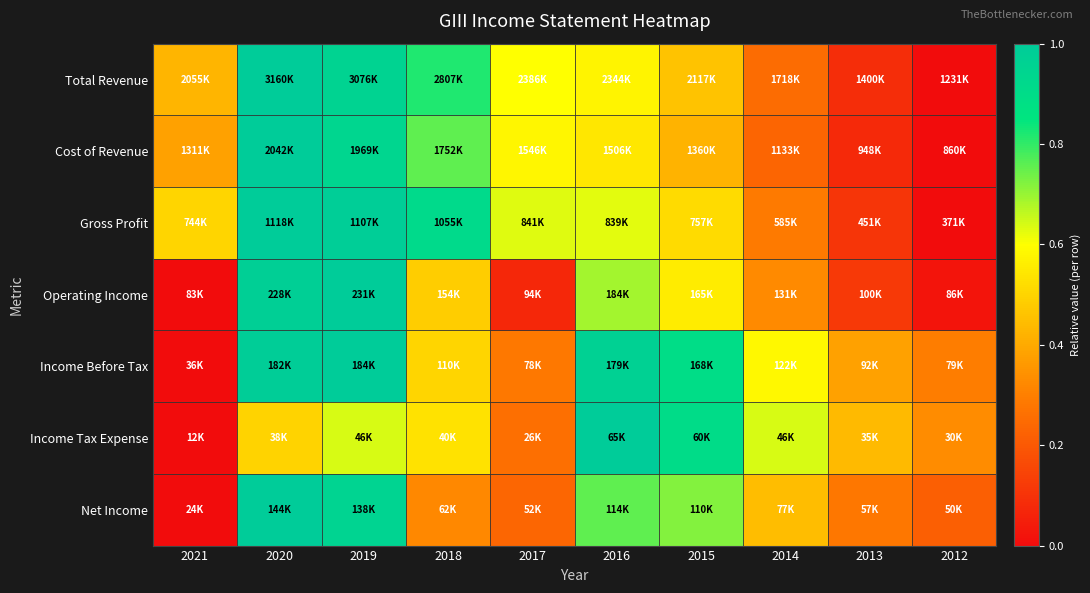

How many data points does each series have?

10